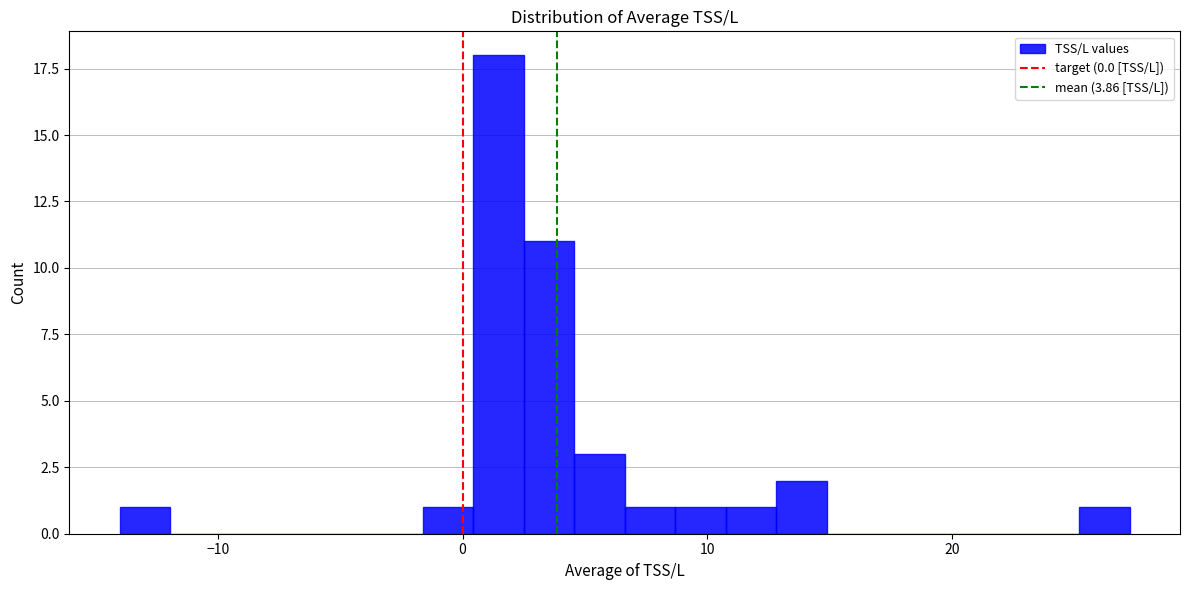

Read against the x-axis, roughly where is the centre of the tallest bar?

1